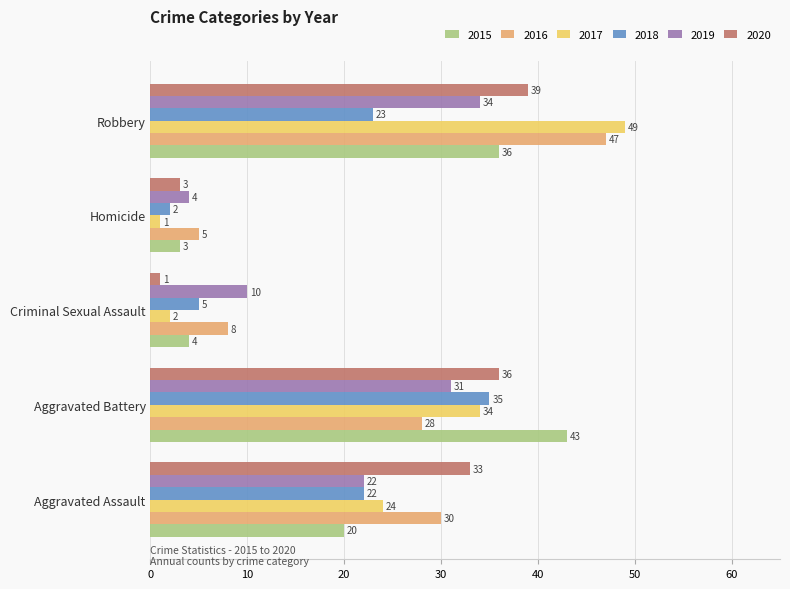

What is the approximate value of 2015 at Aggravated Assault, to the nearest 5?

20